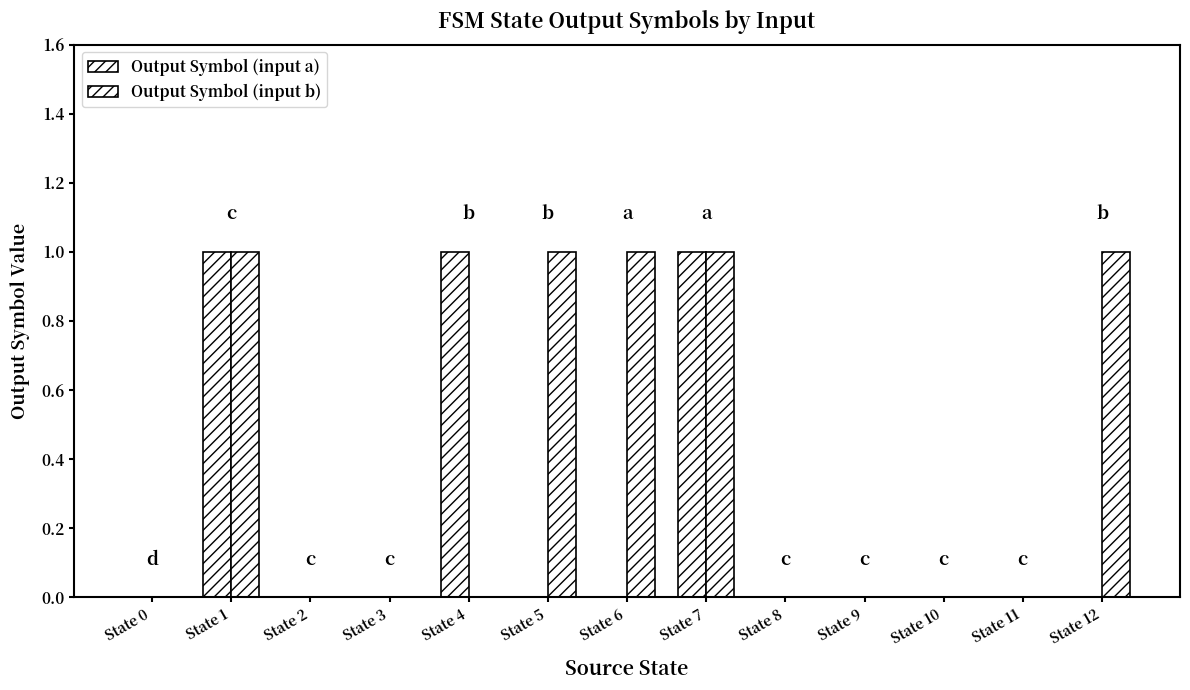

Are the bars grouped side by side (vs. stacked)?

Yes